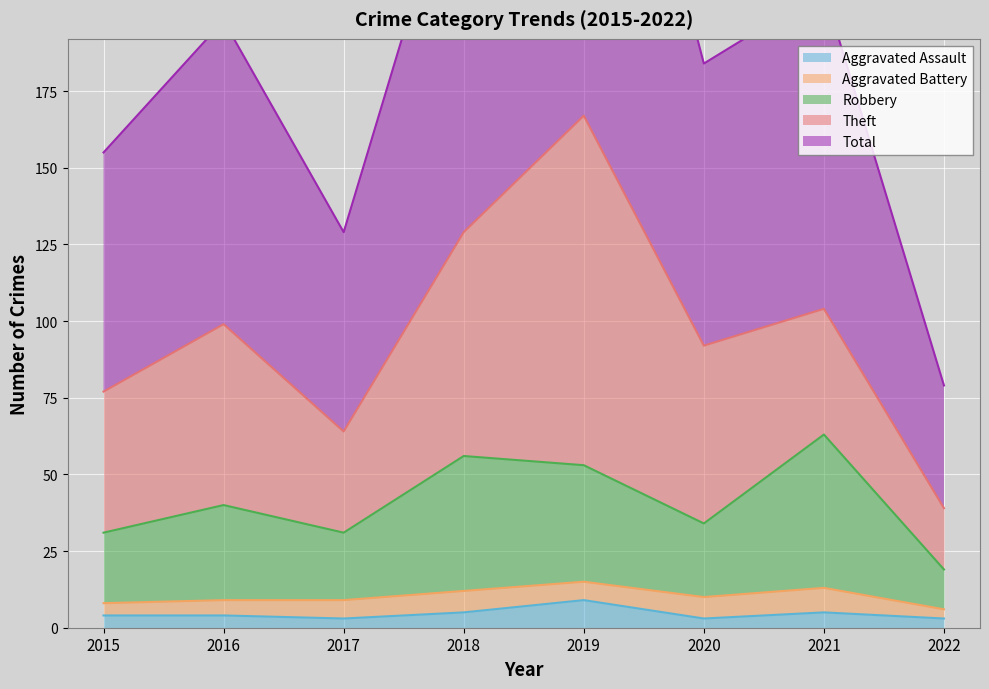

What is the highest value of the Aggravated Assault series?

9